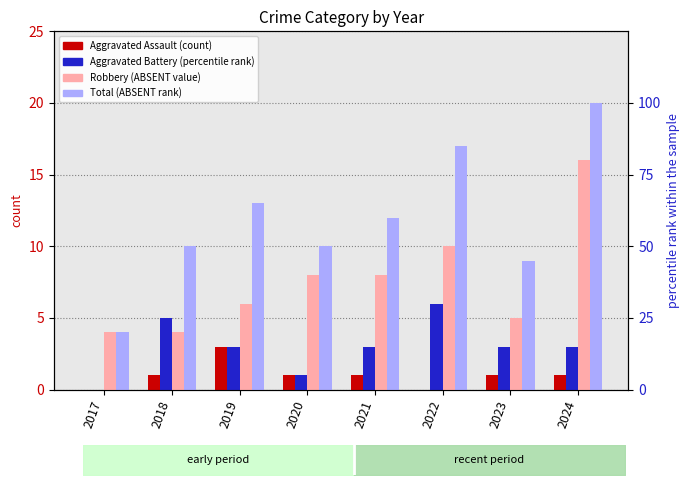

Rank the categories by Aggravated Assault value from lowest to highest.

2017, 2022, 2018, 2020, 2021, 2023, 2024, 2019